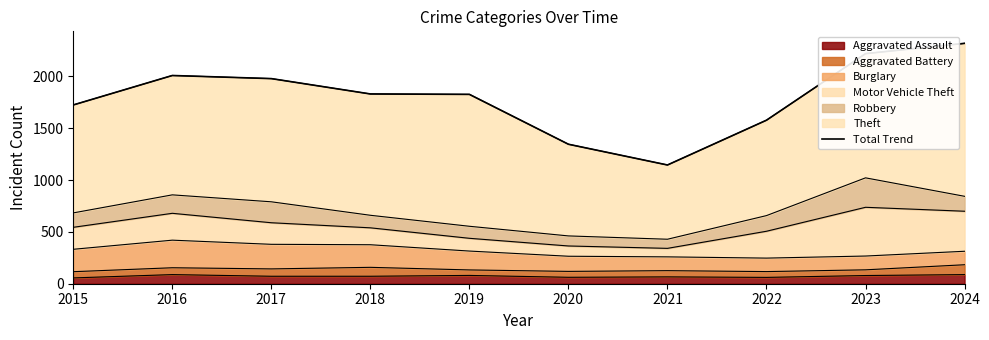

What is the change in value from 2015 to 2017?

+254